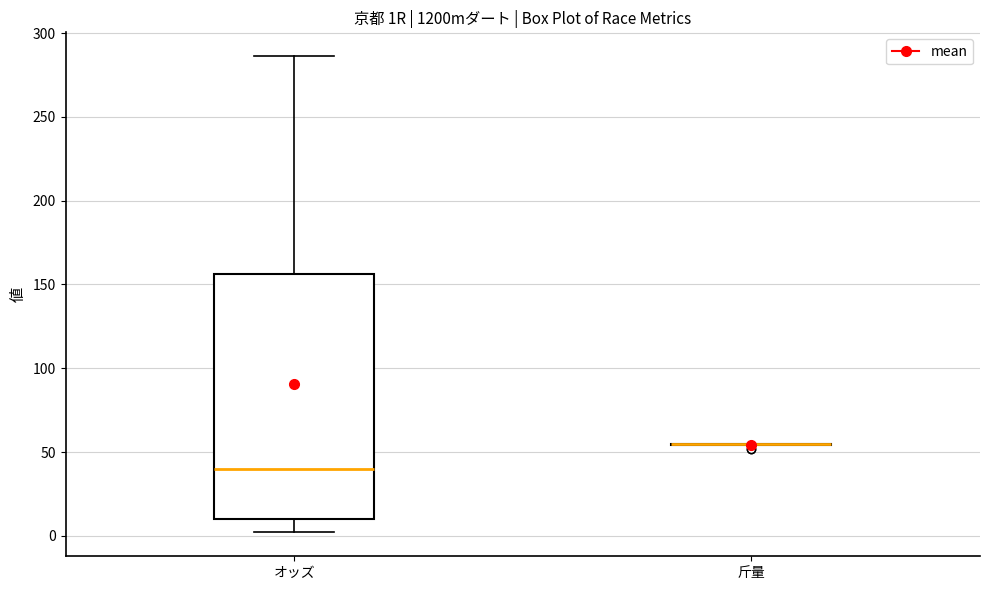

Reading left to right, transcribe this box plot: for each box, give where its median line is, the range the box spans, and where its two whiskers end, as read against the y-axis. The values are not printed on the chart, so give them approximately, as read against the axis.

オッズ: median 40, box 10 to 155, whiskers 0 to 285
斤量: box collapsed to a line at 55, whiskers 55 to 55